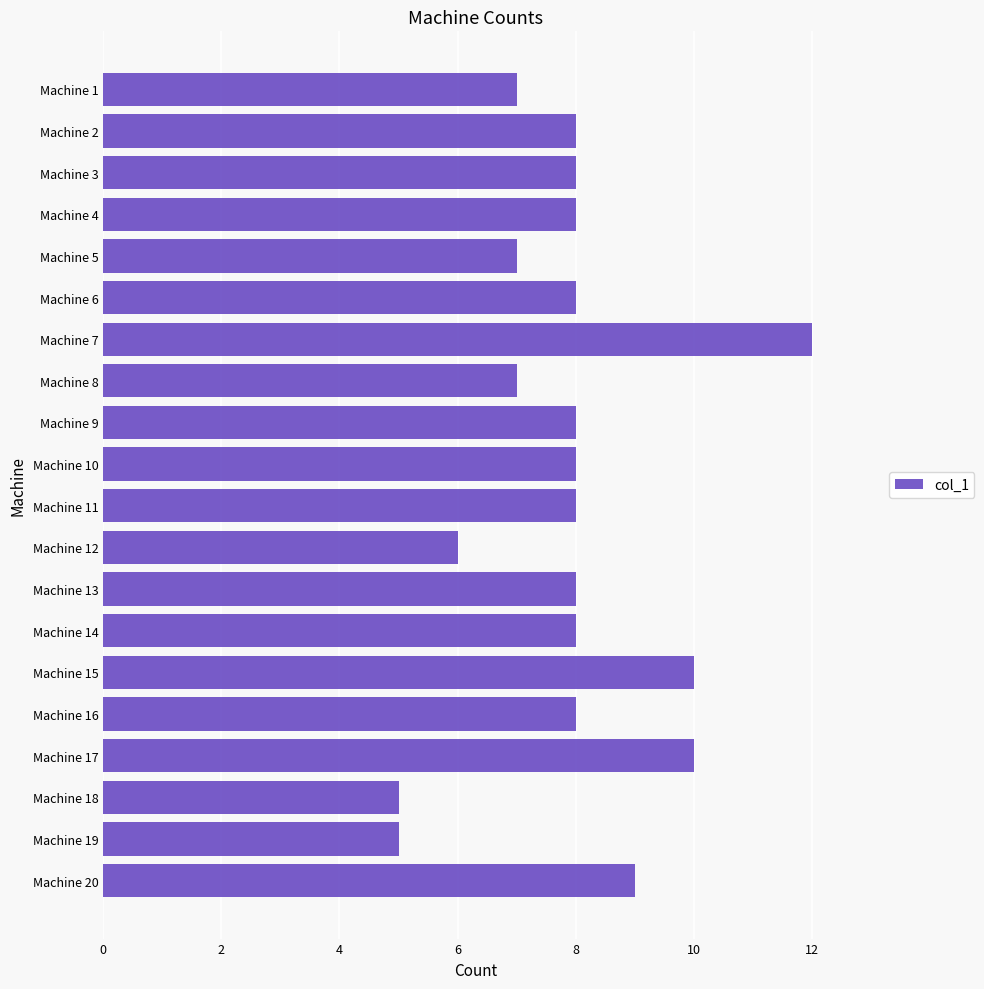

Reading top to bottom, extract all data points from this chart.

Machine 1=7	Machine 2=8	Machine 3=8	Machine 4=8	Machine 5=7	Machine 6=8	Machine 7=12	Machine 8=7	Machine 9=8	Machine 10=8	Machine 11=8	Machine 12=6	Machine 13=8	Machine 14=8	Machine 15=10	Machine 16=8	Machine 17=10	Machine 18=5	Machine 19=5	Machine 20=9